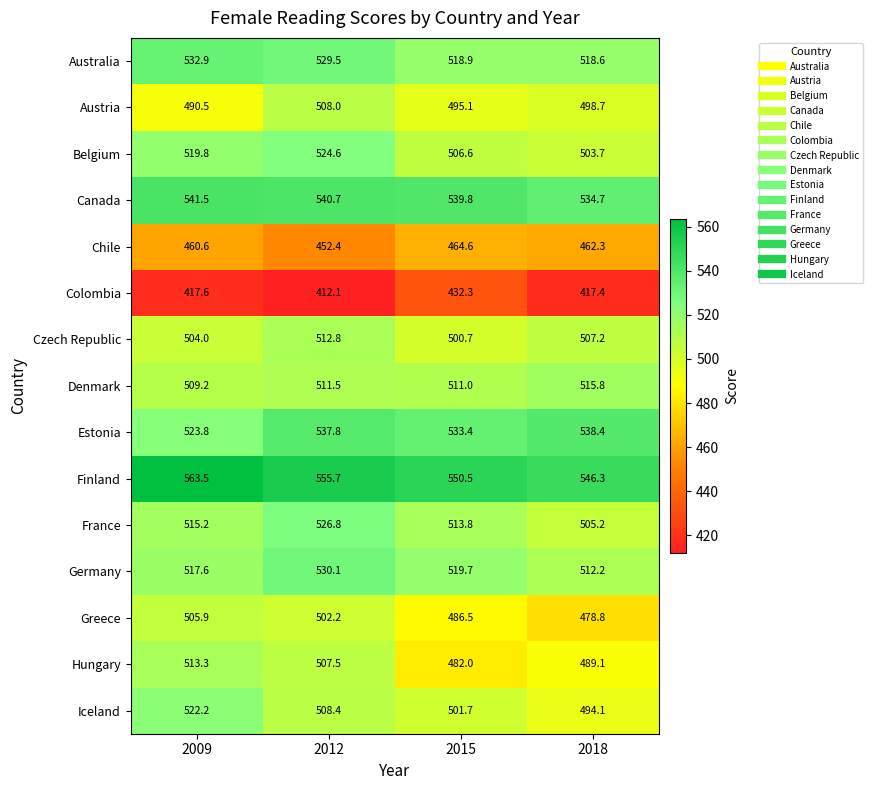

The Austria series shows 495.1 at 2015. True or false?

True